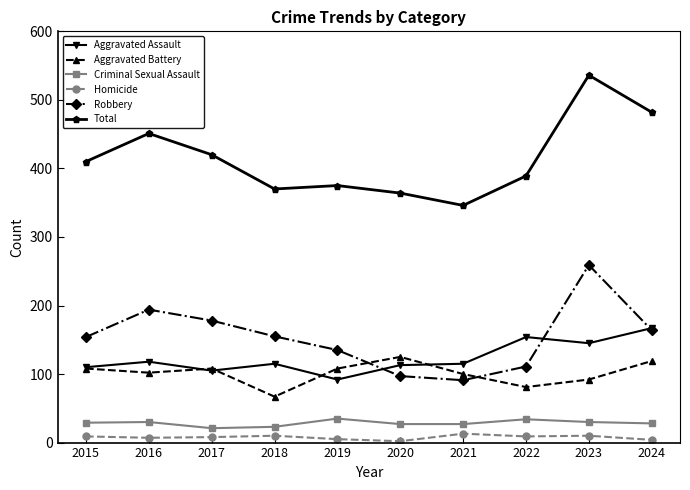

What are all the series names shown in the legend?

Aggravated Assault, Aggravated Battery, Criminal Sexual Assault, Homicide, Robbery, Total